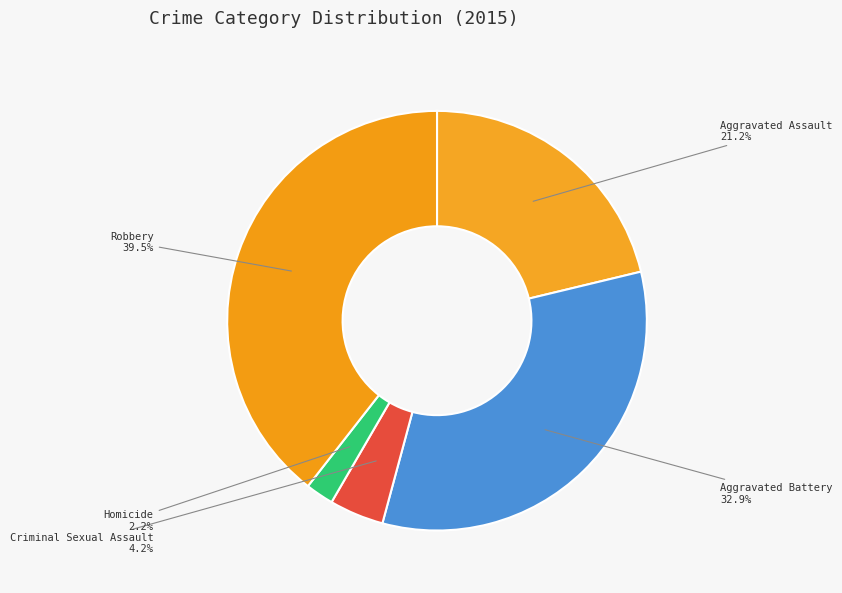

To the nearest percent, what is the average slice percentage?

20%